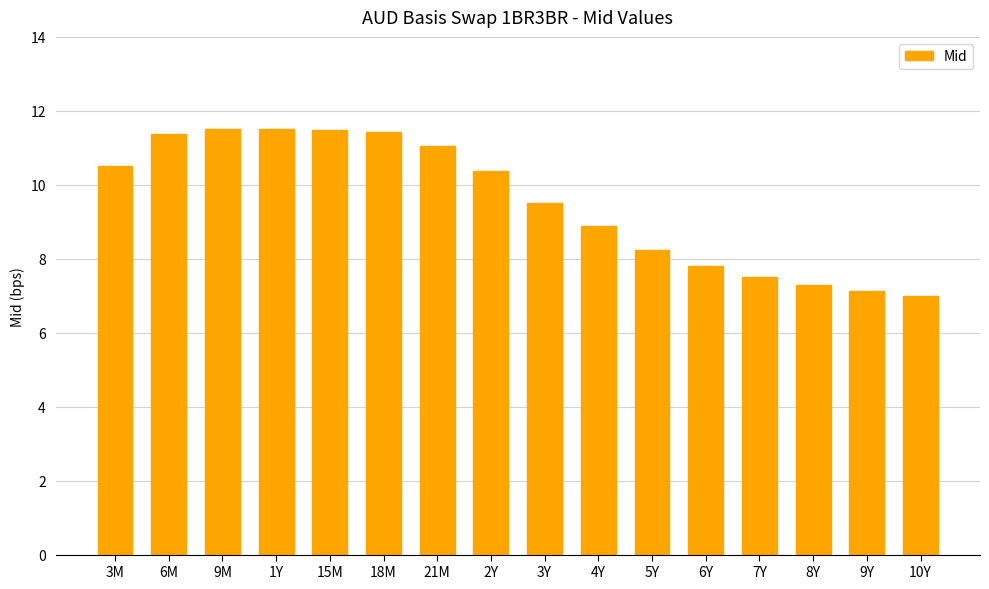

The value at 9Y is 7.1. True or false?

True